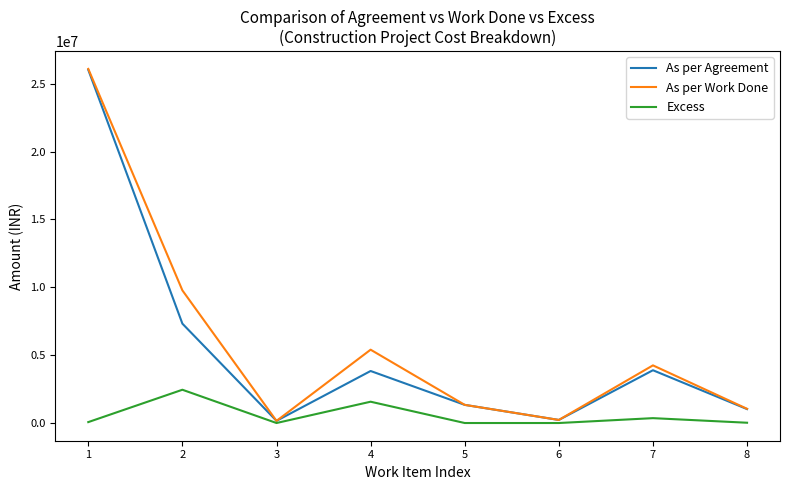

What is the difference between the maximum and minimum values in the As per Agreement series?

25860191.0